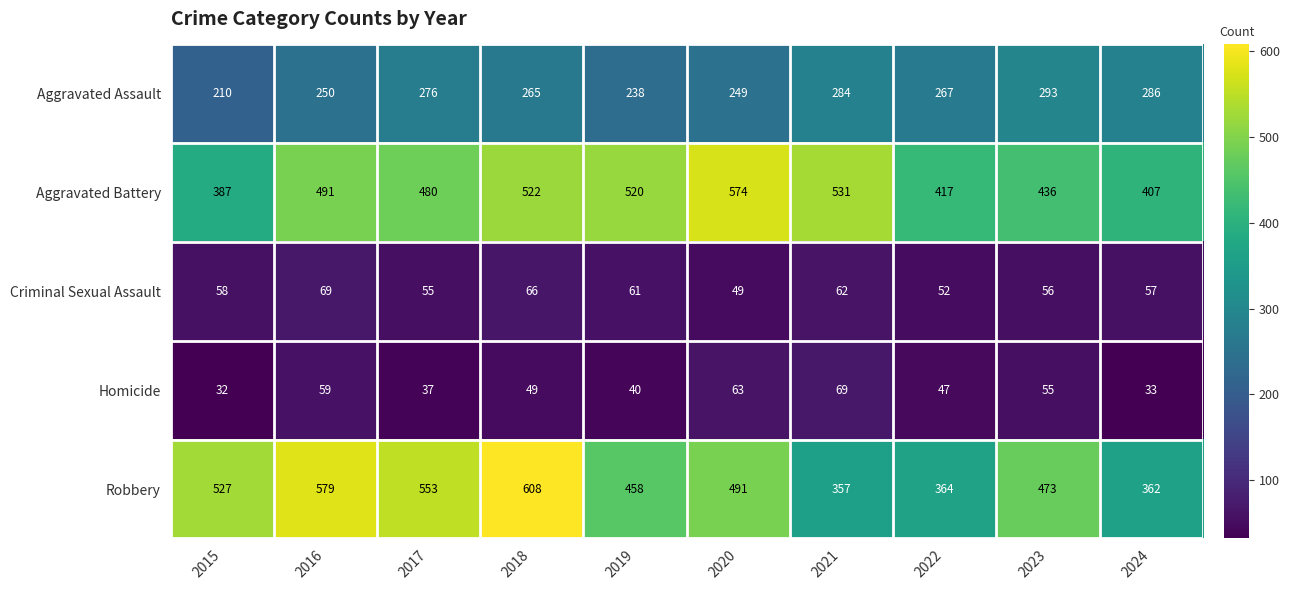

Which series has the widest spread of values?

Robbery